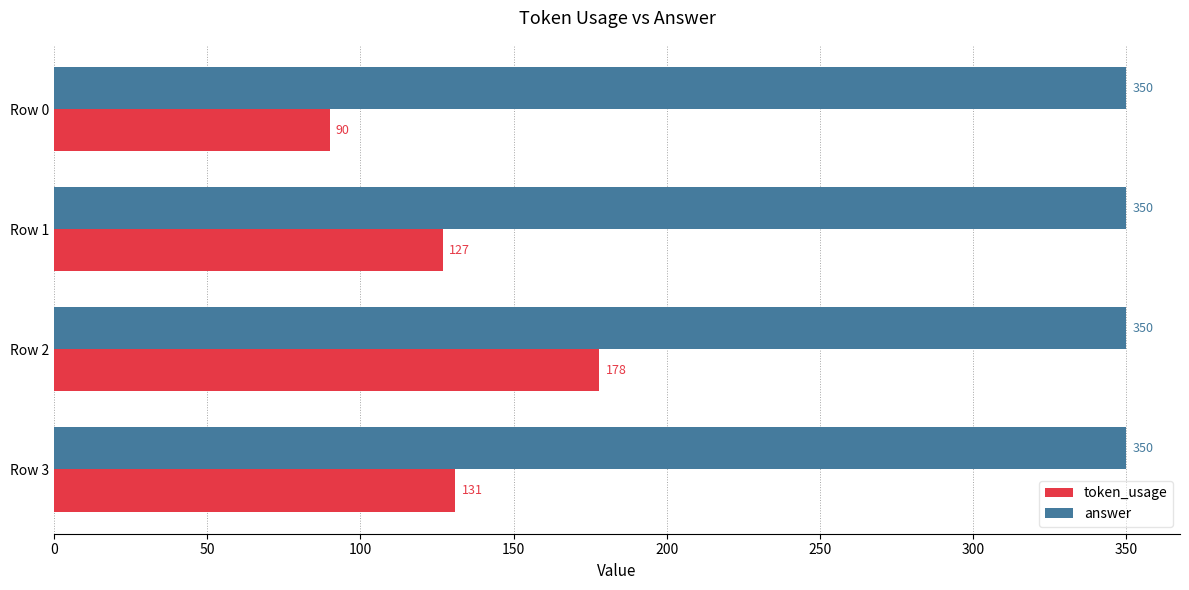

What is the total value across all series at Row 1?

477